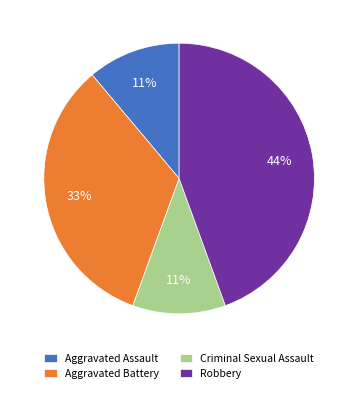

True or false: Aggravated Battery accounts for 44% of the total.

False